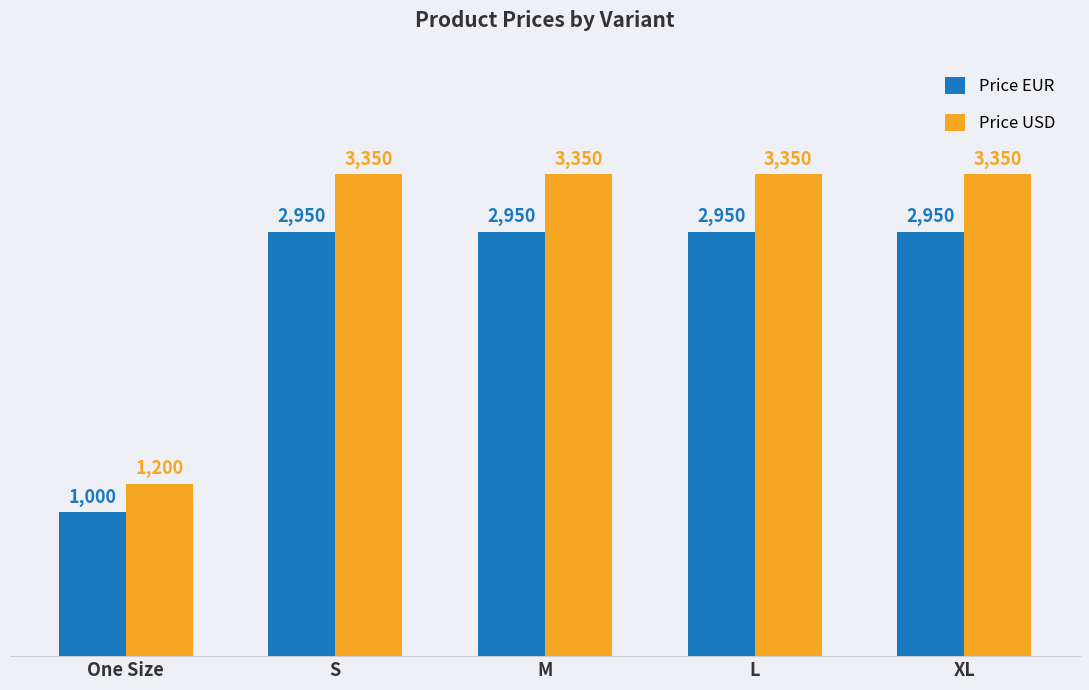

Which series has the largest total across all categories?

Price USD